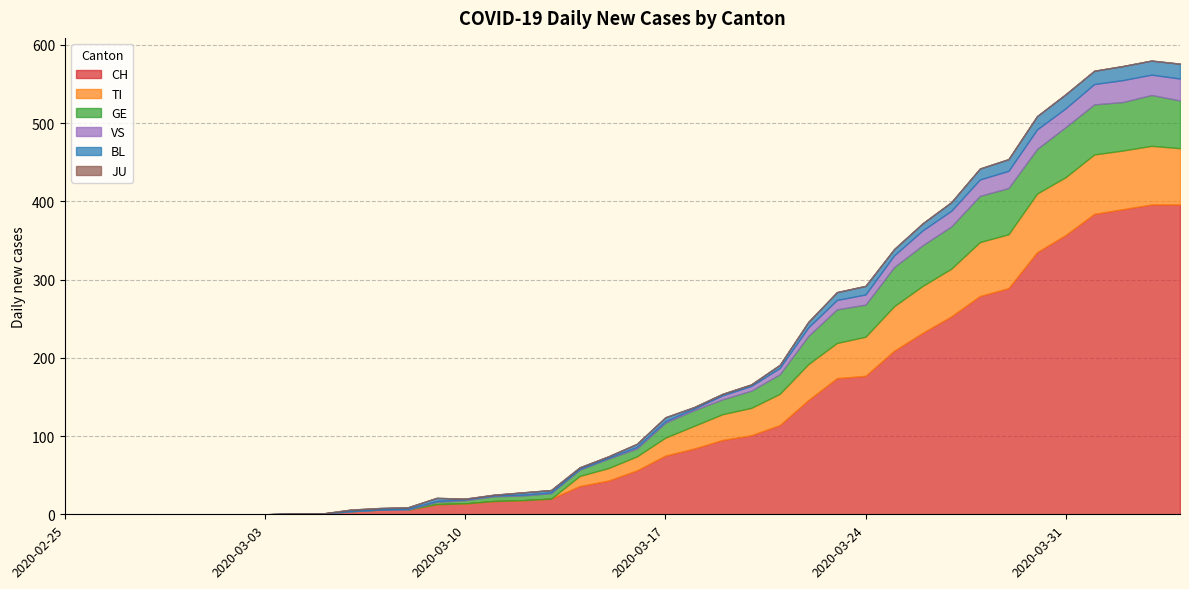

What are all the series names shown in the legend?

CH, TI, GE, JU, VS, BL